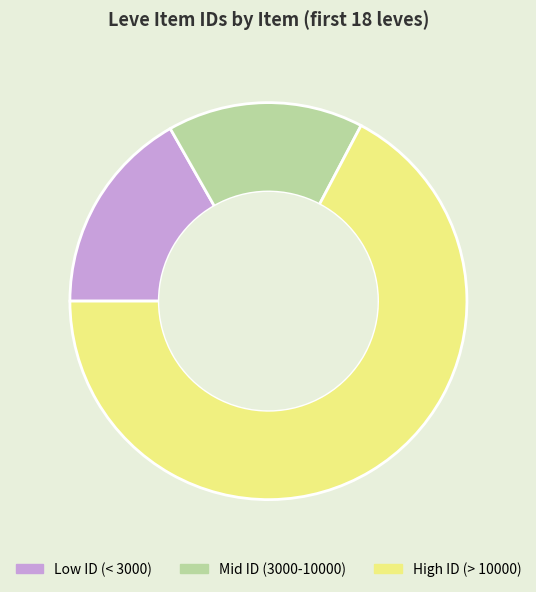

True or false: Mid ID (3000-10000) accounts for 27% of the total.

False